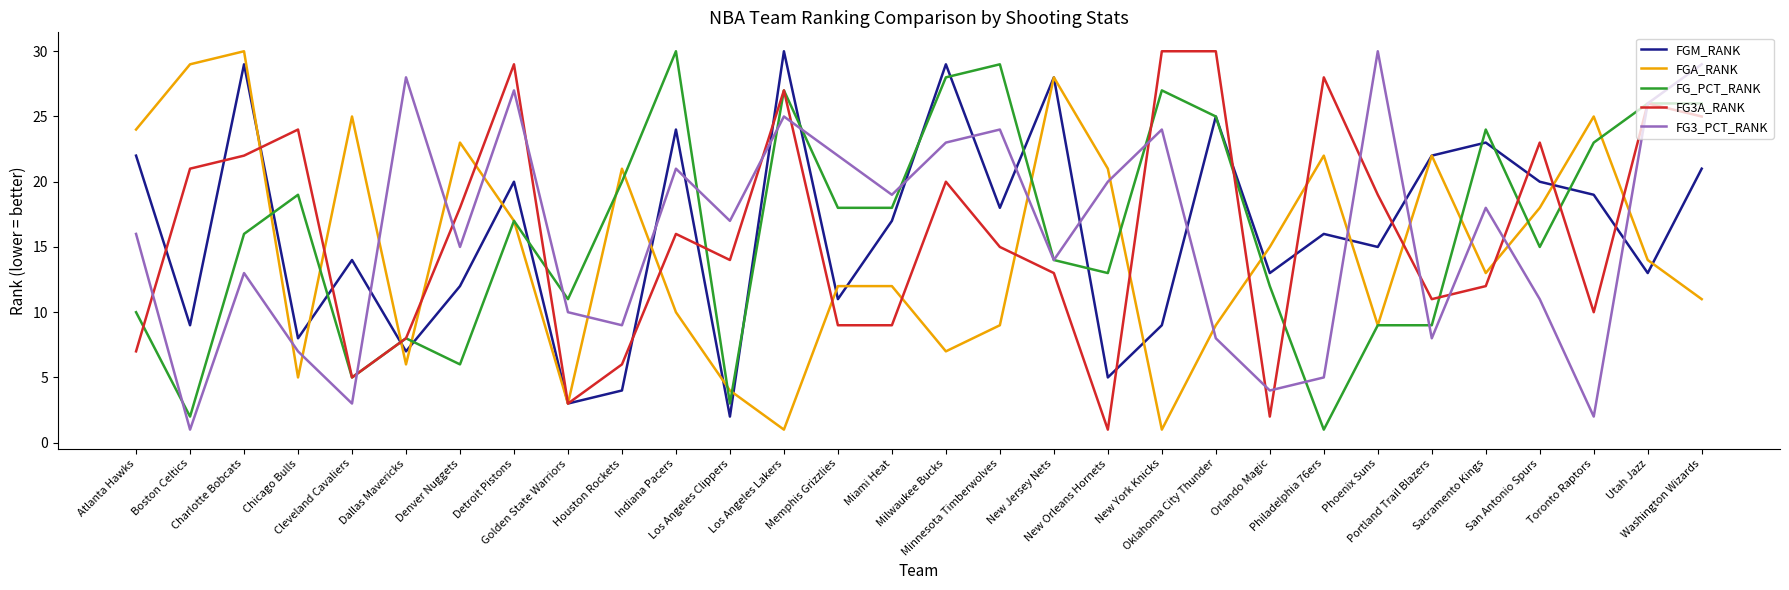

True or false: FGA_RANK and FG3_PCT_RANK intersect in this chart.

True